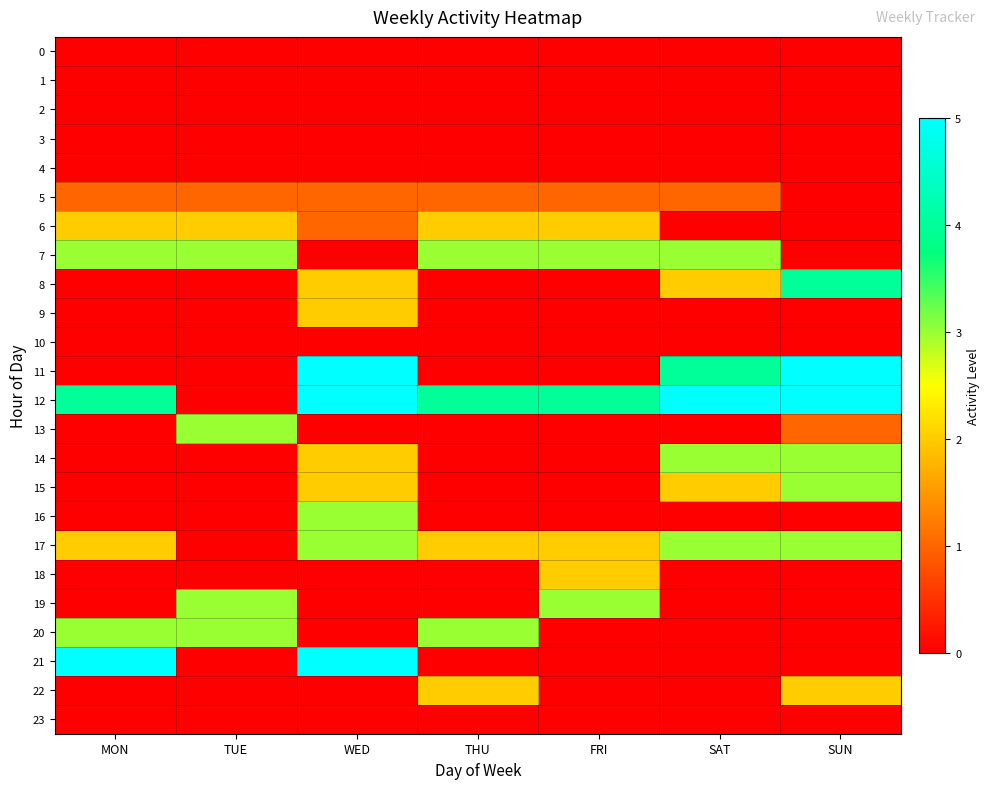

At SAT, list the series in order from largest to smallest.

12, 11, 7, 14, 17, 8, 15, 5, 0, 1, 2, 3, 4, 6, 9, 10, 13, 16, 18, 19, 20, 21, 22, 23